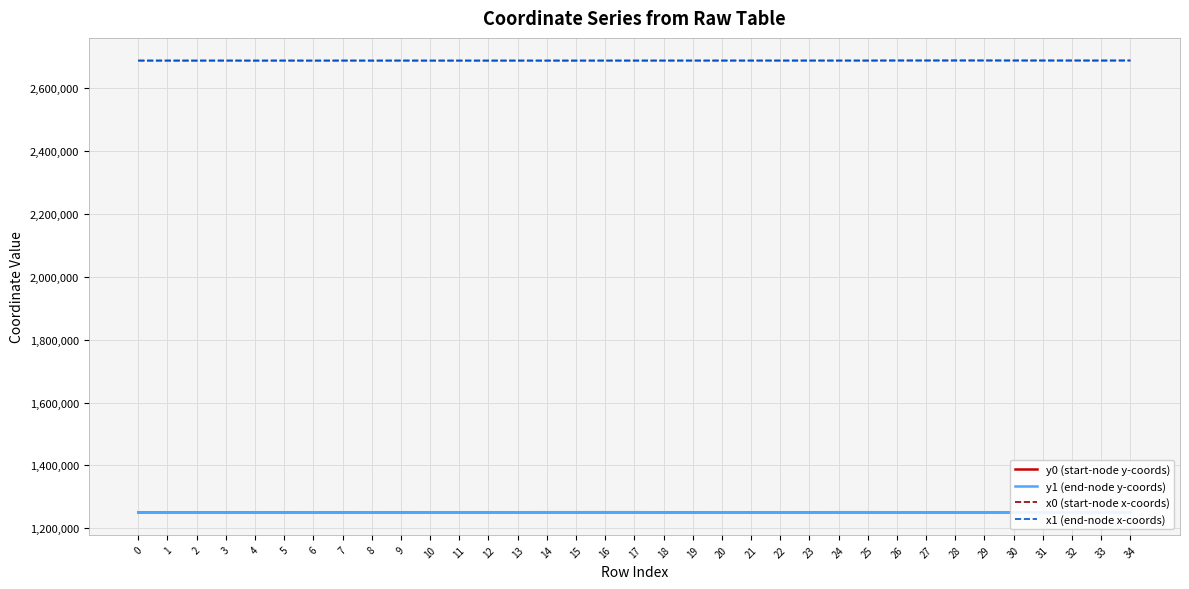

What is the sum of the x1 (end-node x-coords) values at 18 and 29?

5375966.3